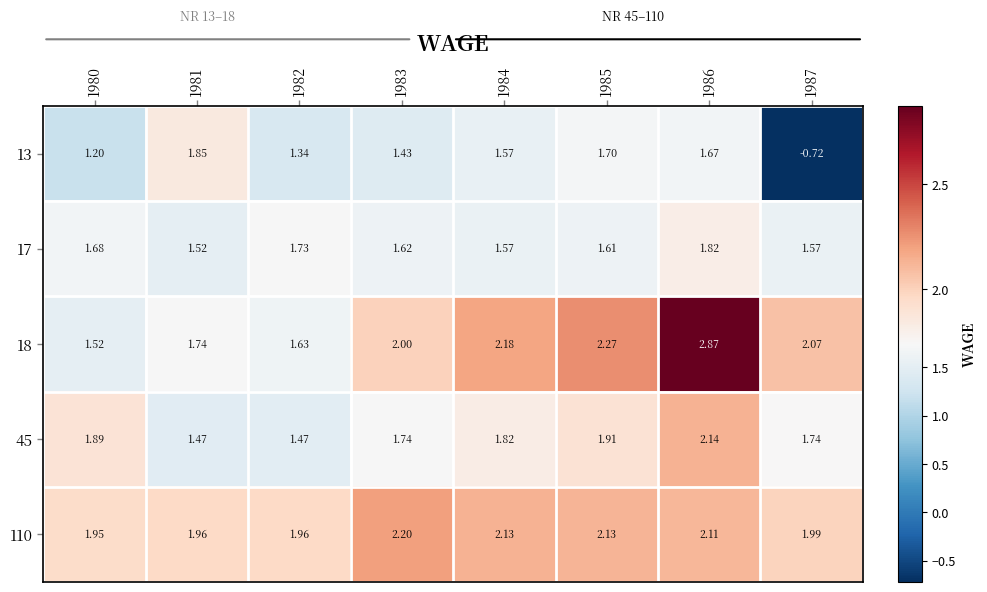

Is the value of 45 at 1981 greater than the value of 18 at 1983?

No